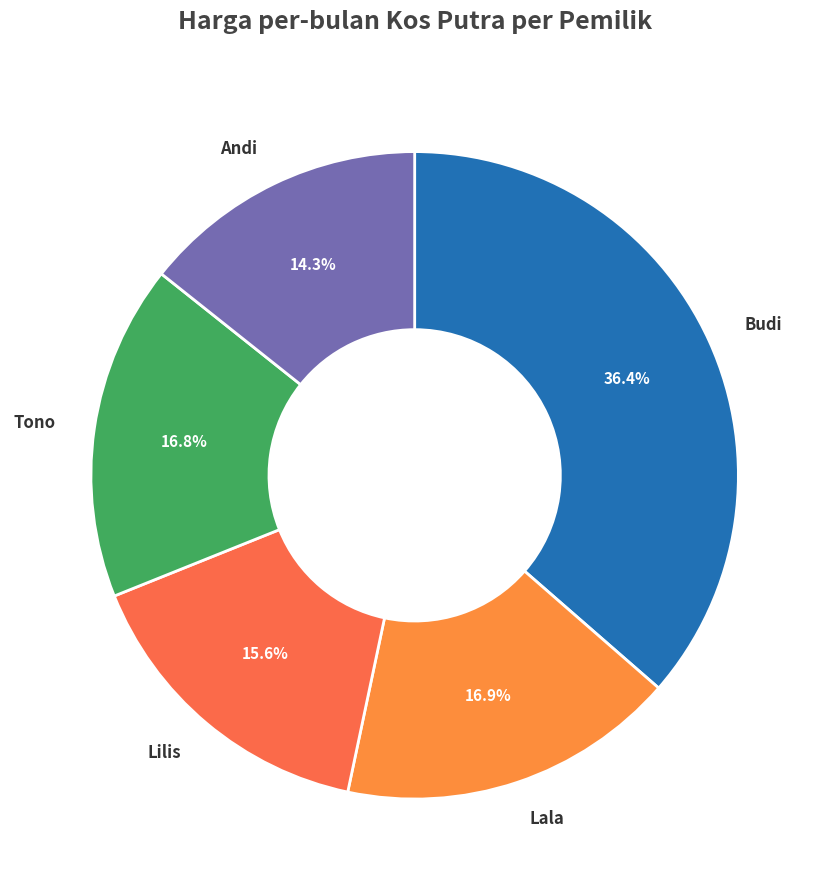

Approximately how many times larger is the value at Lilis compared to Budi?

0.4